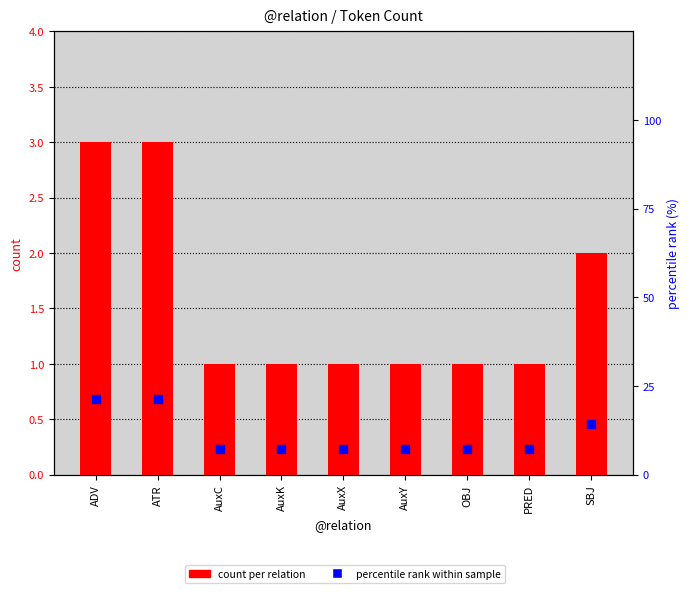

Which series contains the lowest Y value?

count per relation